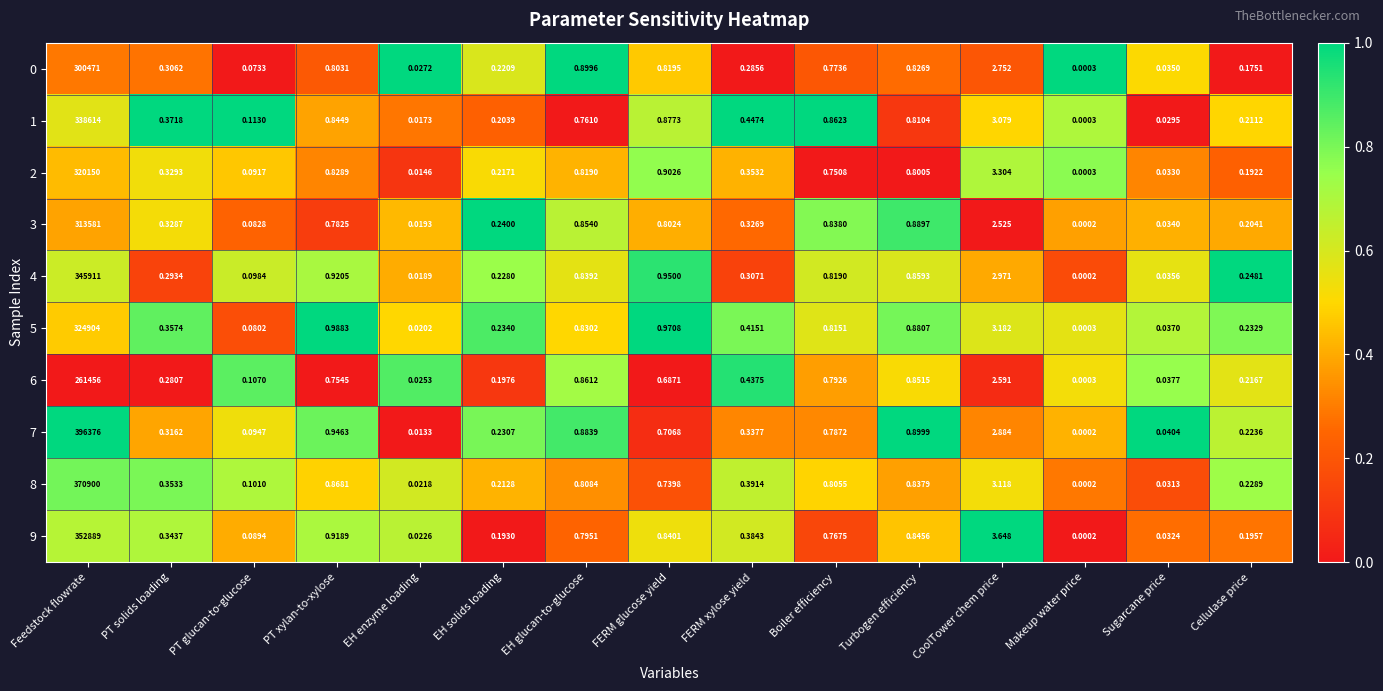

At which category is the sum across all series the highest?

Feedstock flowrate